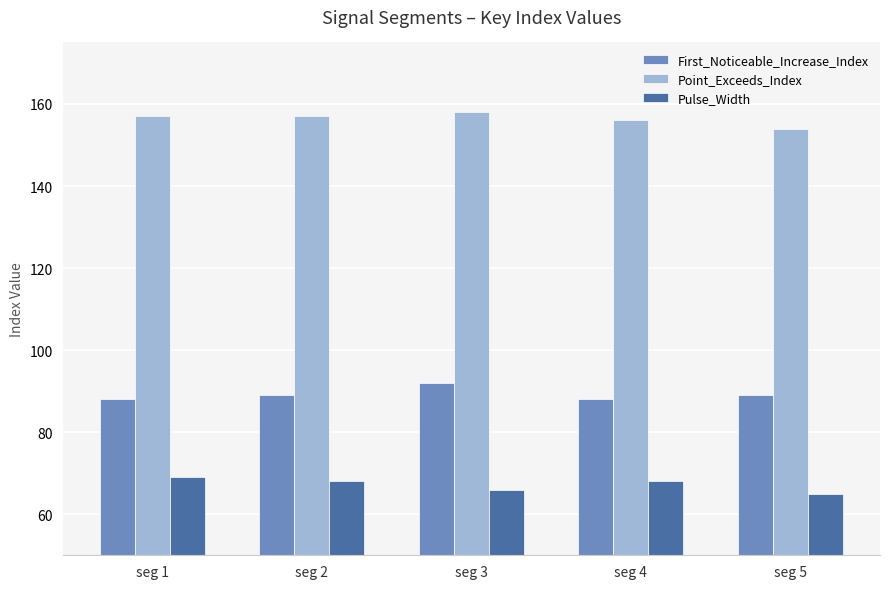

What is the total value across all series at seg 4?

312